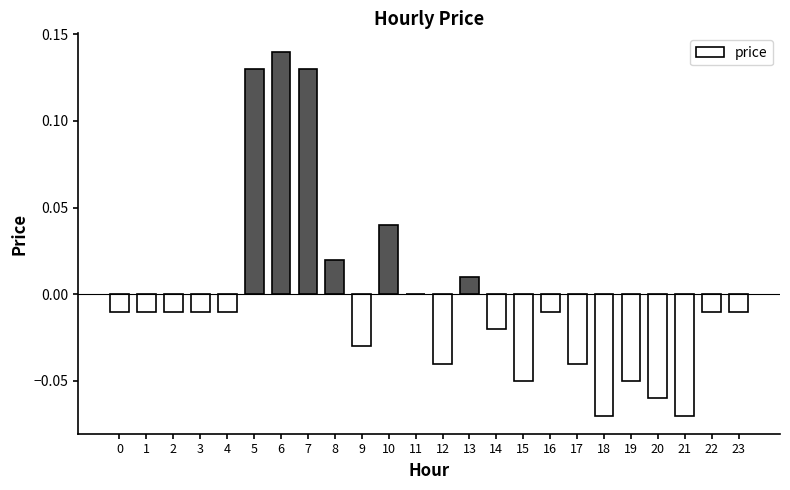

Which has a higher value, 17 or 8?

8